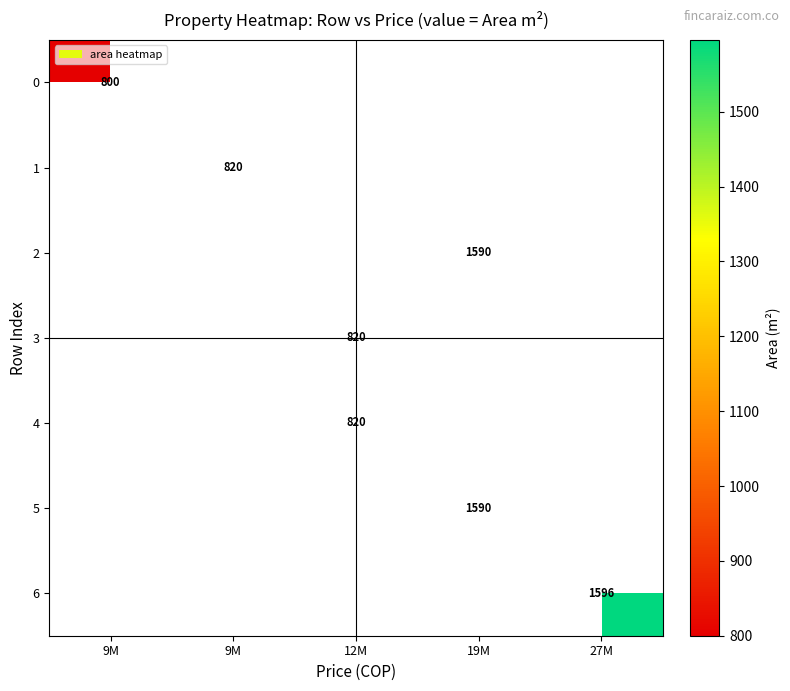

At how many categories does at least one series exceed 936?

2